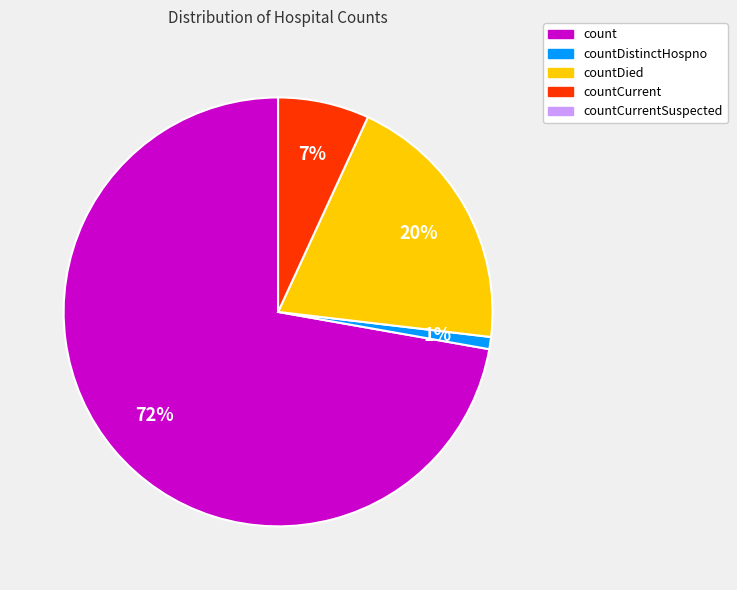

Is there a majority slice in this chart?

Yes